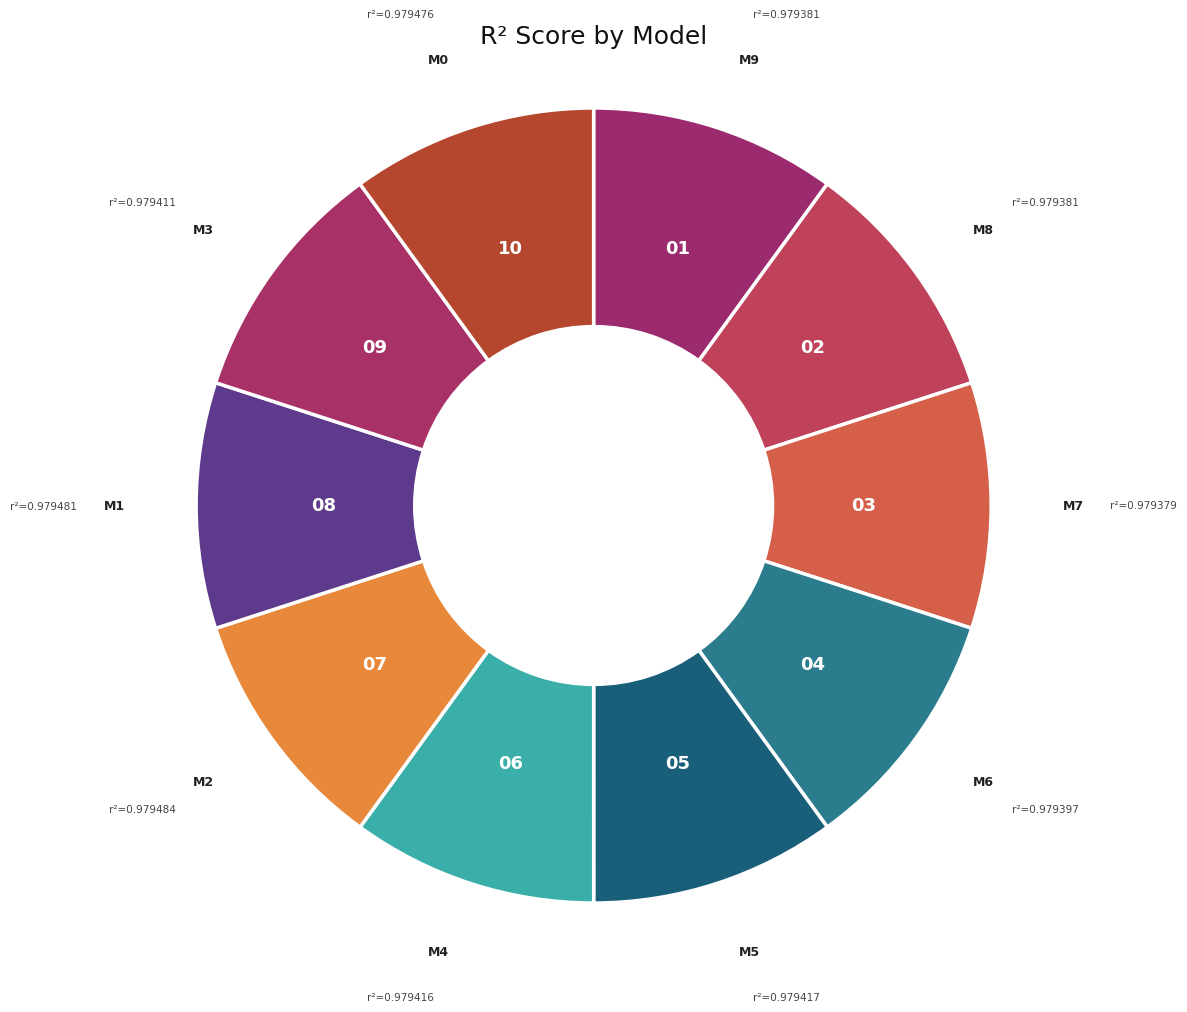

Count the number of slices in the pie.

10